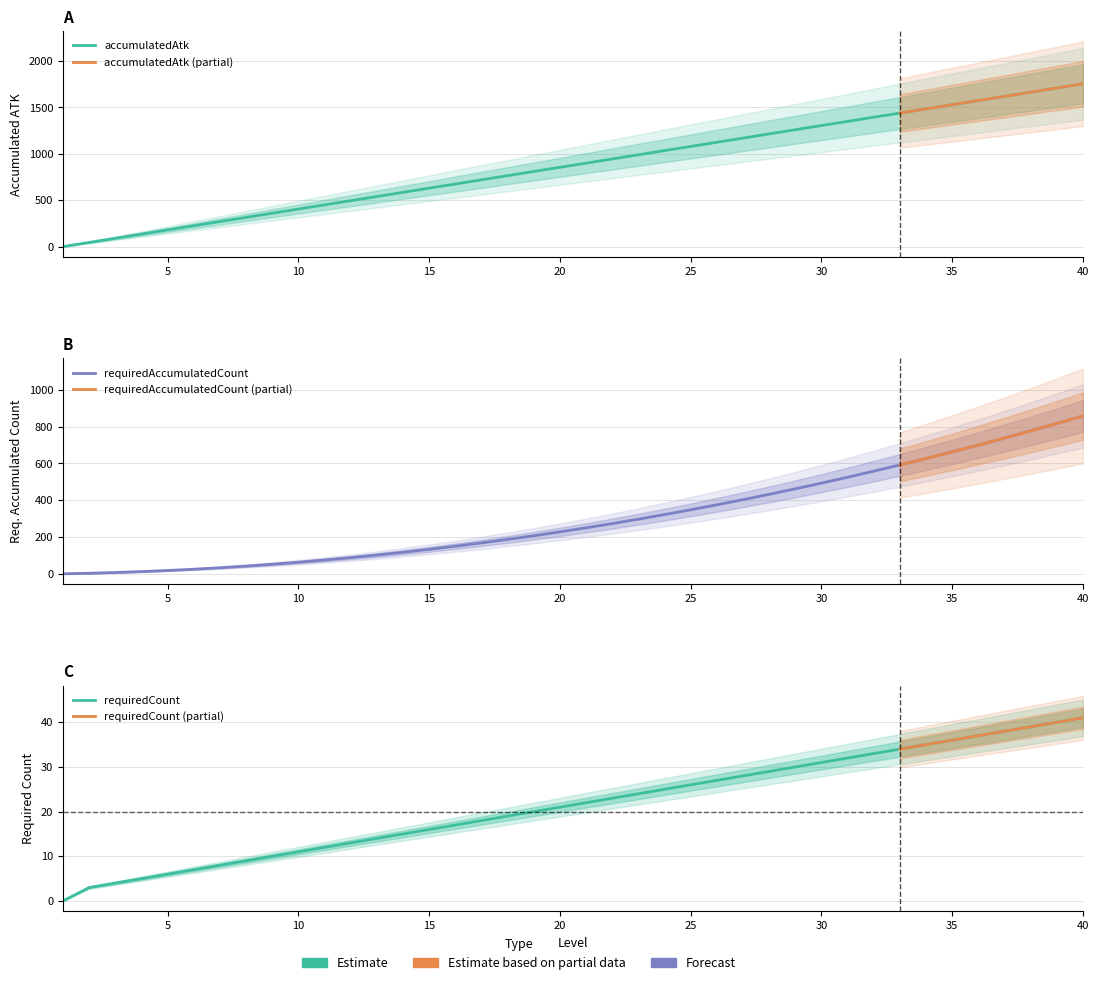

Which category has the highest value in the accumulatedAtk series?

40